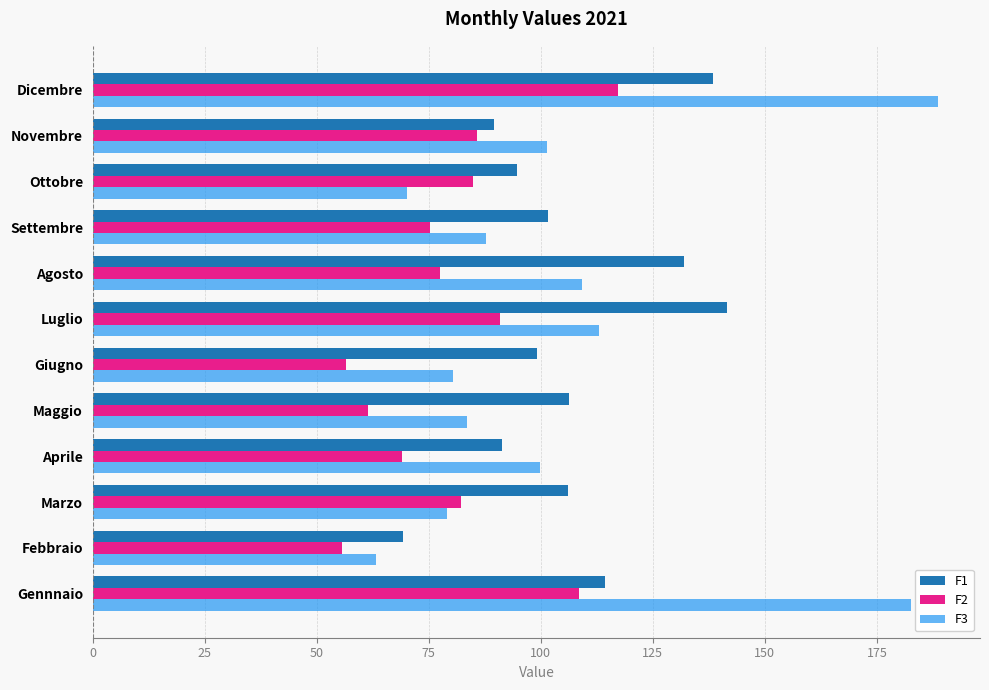

Rank the series by their maximum value, from lowest to highest.

F2, F1, F3